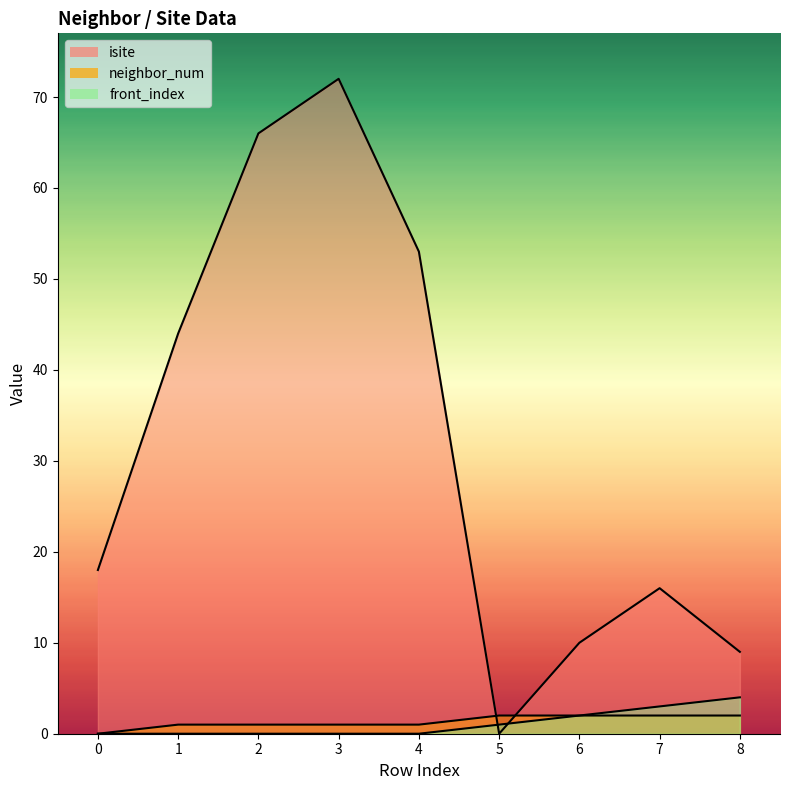

Count the number of data series in this chart.

3